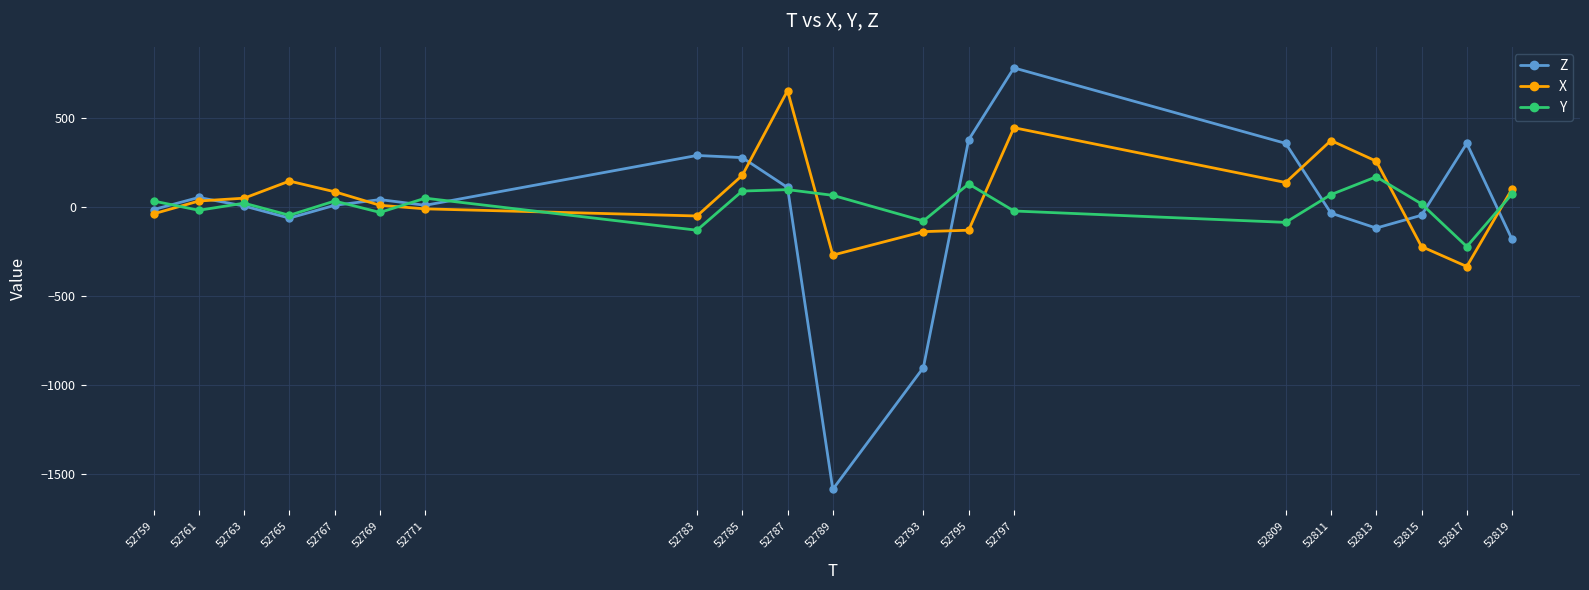

Rank the series by their average value, from lowest to highest.

Z, Y, X